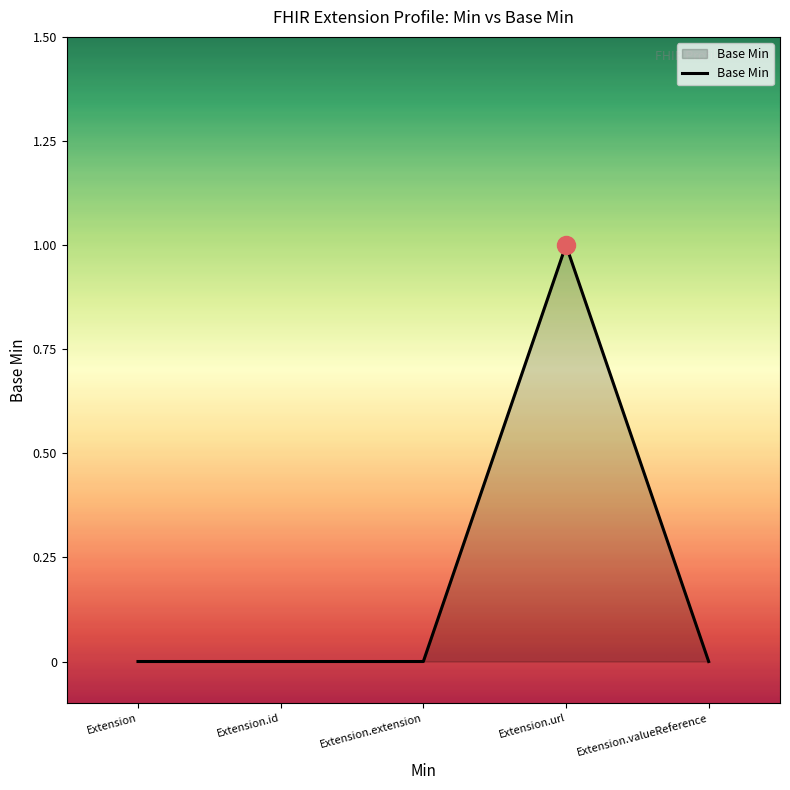

Which label corresponds to the largest value in the chart?

Extension.url